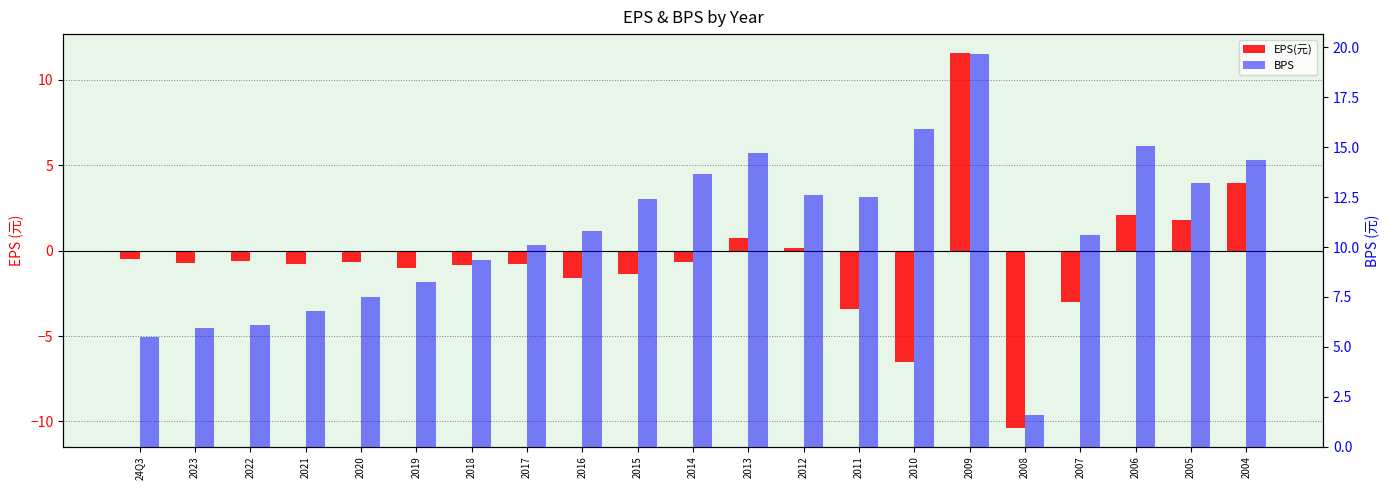

Which series changed the most between 2022 and 2016?

BPS